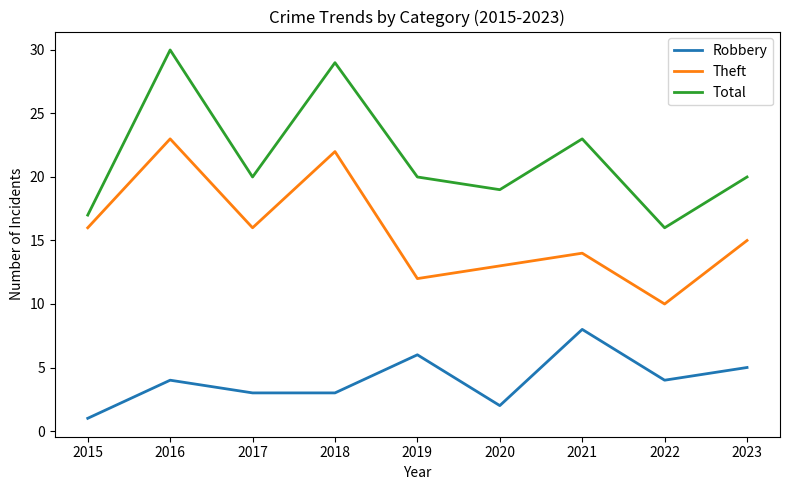

What is the difference between the maximum and minimum values in the Robbery series?

7